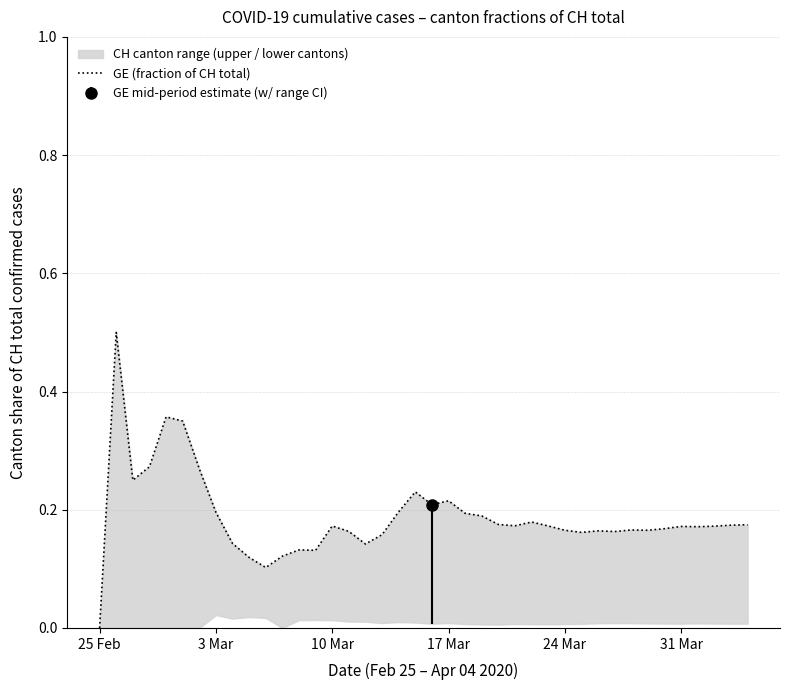

Which category has the lowest value across all series?

25 Feb